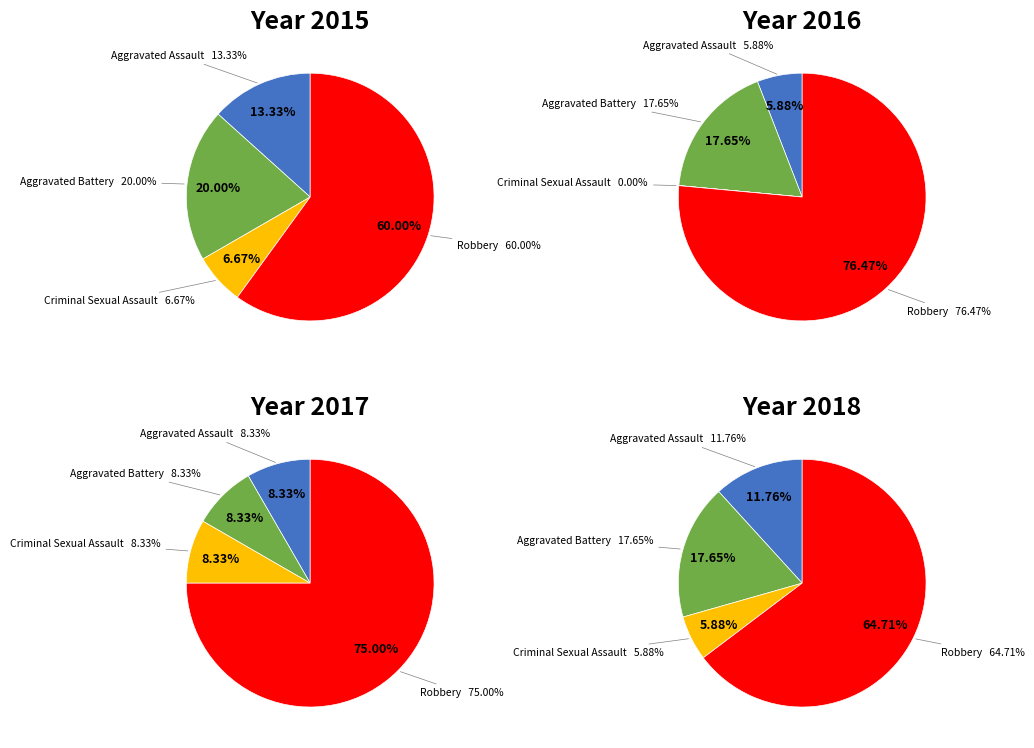

Is there a majority slice in this chart?

Yes